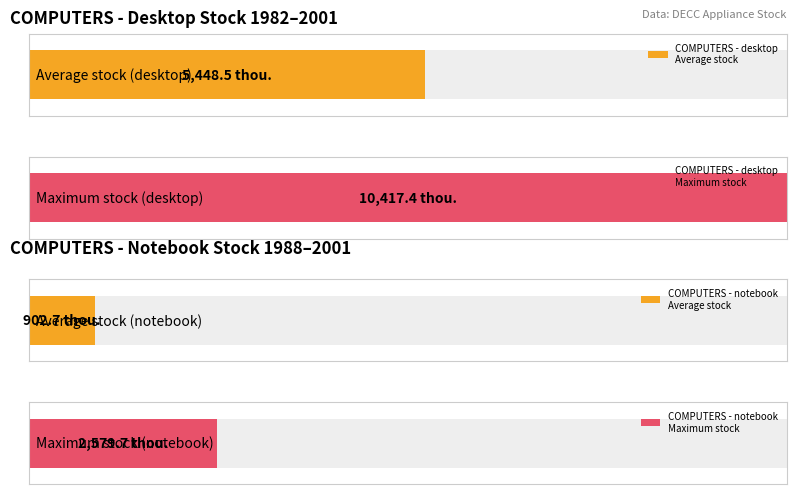

Which series has the largest total across all categories?

COMPUTERS - desktop